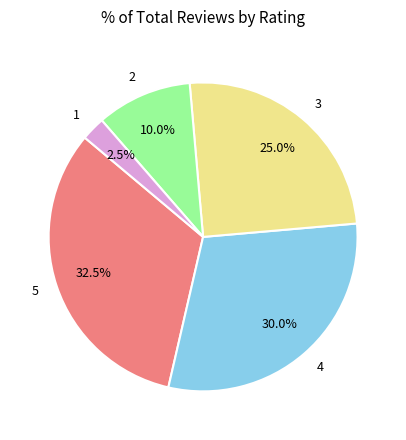

What percentage is the 3 slice, to the nearest percent?

25%